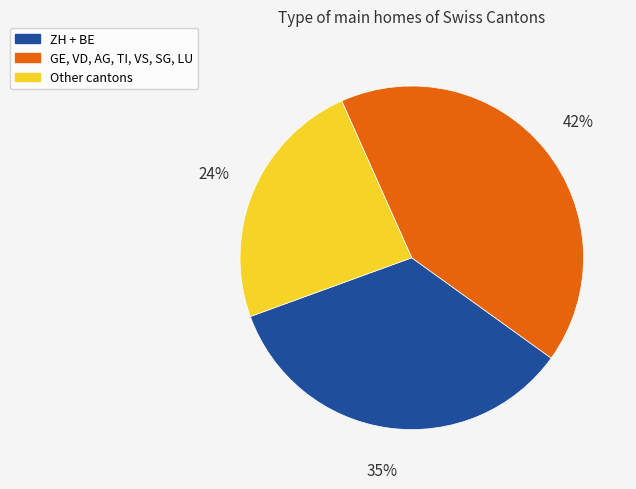

To the nearest percent, what is the average slice percentage?

33%